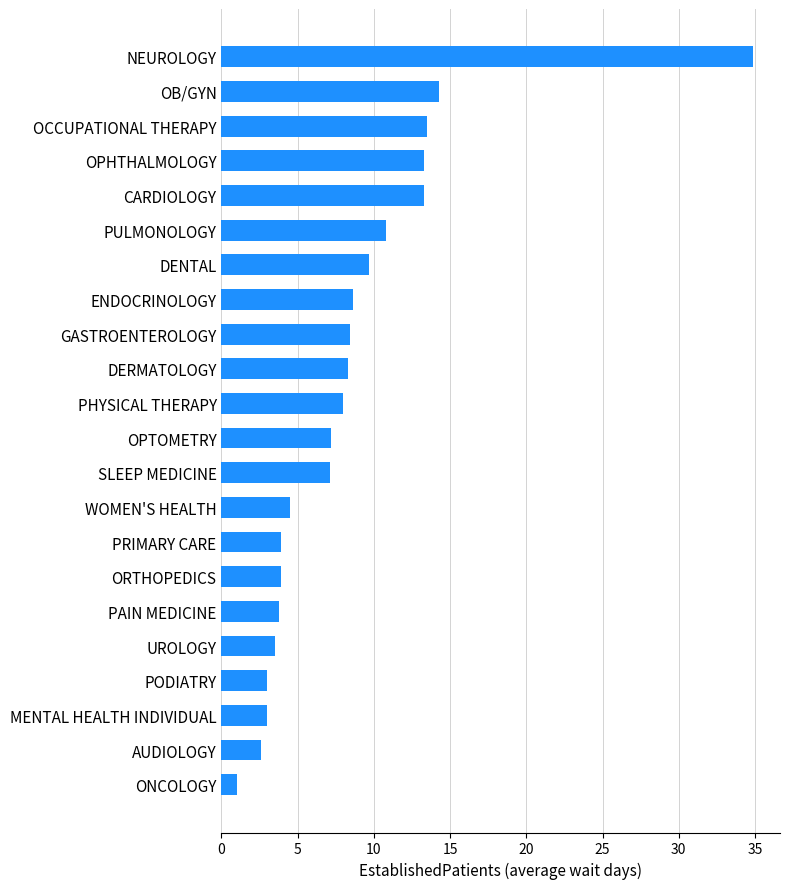

Approximately how many times larger is the value at NEUROLOGY compared to ORTHOPEDICS?

8.9